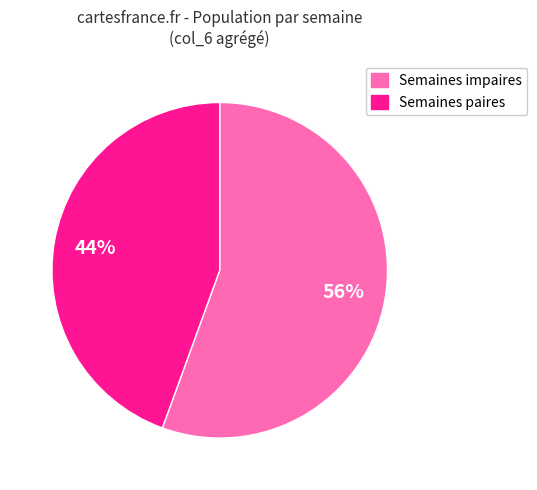

To the nearest percent, what is the average slice percentage?

50%